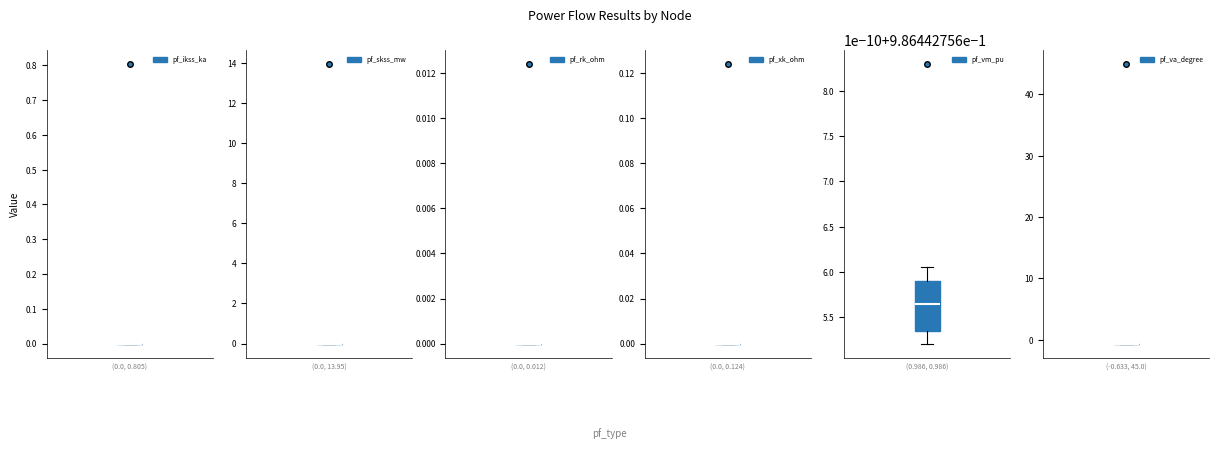

How many pf_vm_pu values are between 0 and 1?

20